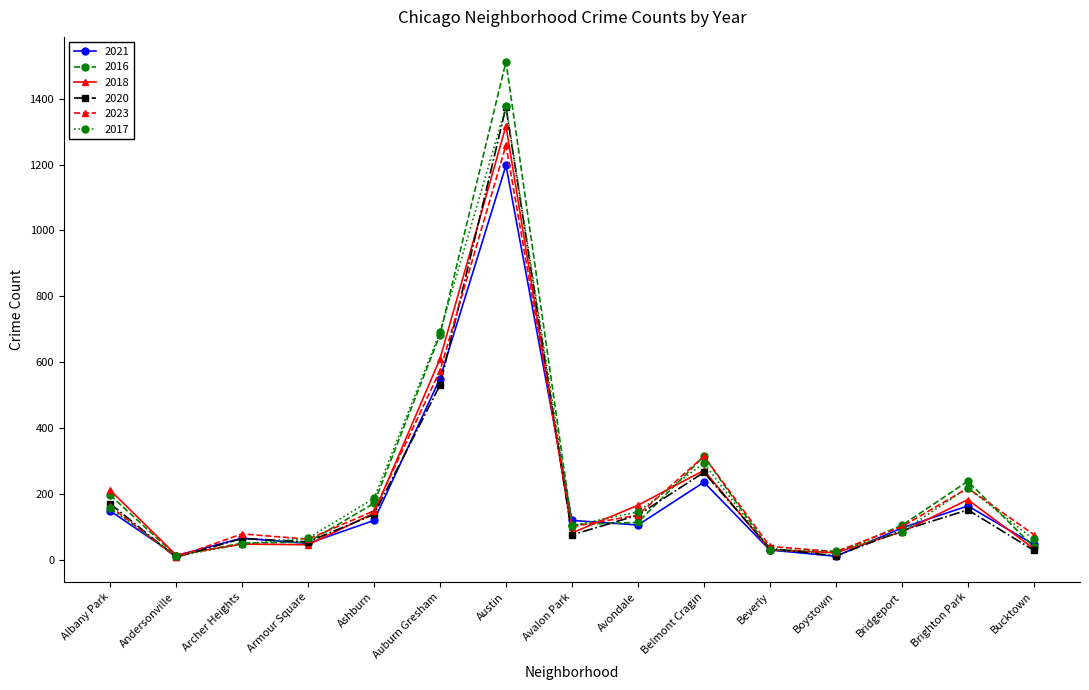

How many interior local peaks does the 2017 series have?

3